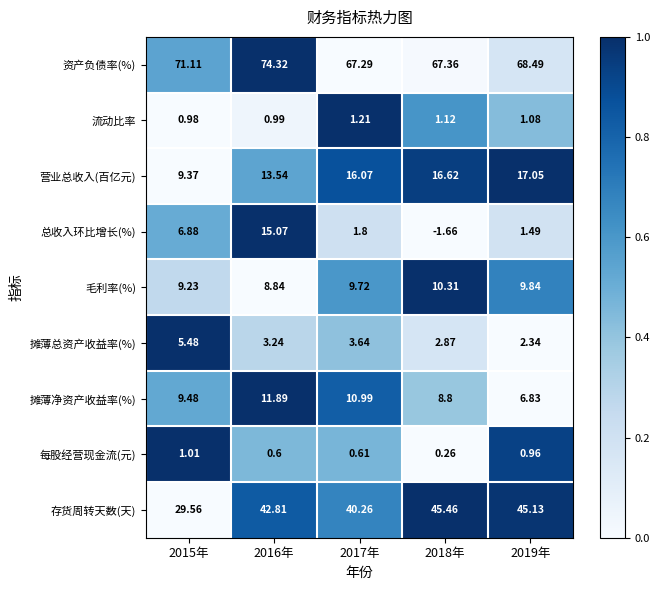

Which series changed the most between 2018年 and 2019年?

总收入环比增长(%)